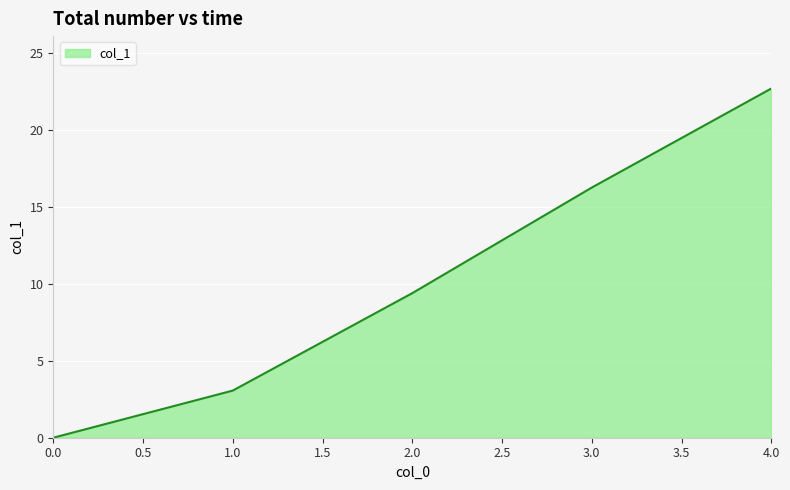

Does the chart display data point markers on the line(s)?

No